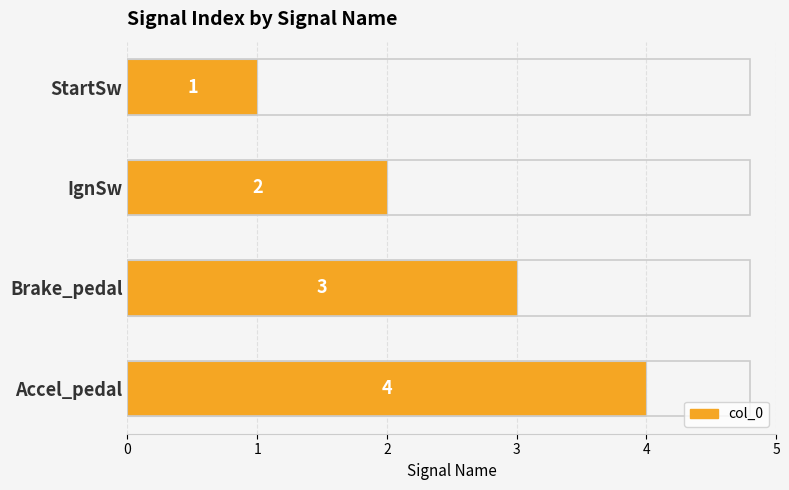

What is the change in value from Brake_pedal to Accel_pedal?

+1